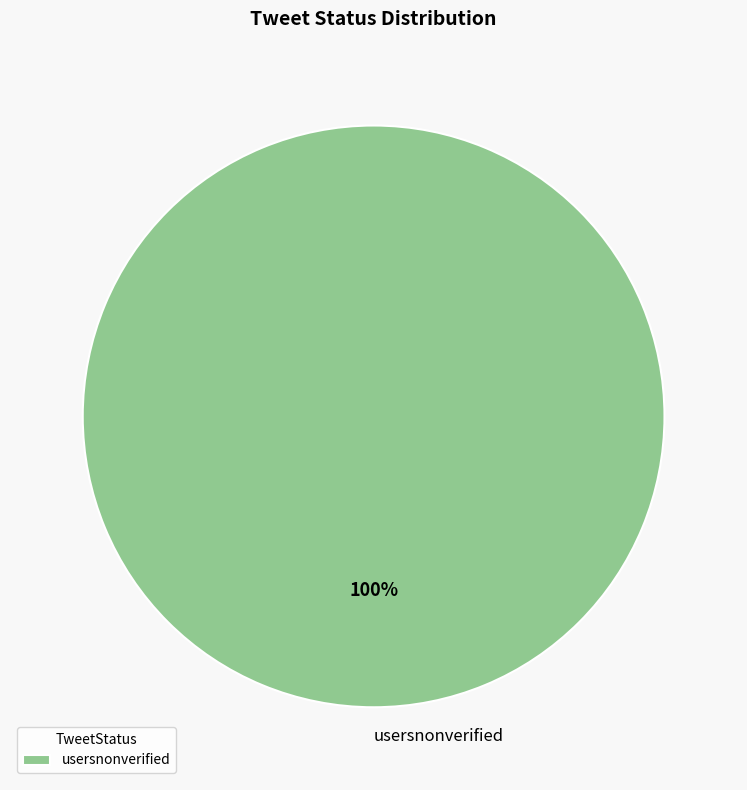

Rank the categories by value from highest to lowest.

usersnonverified